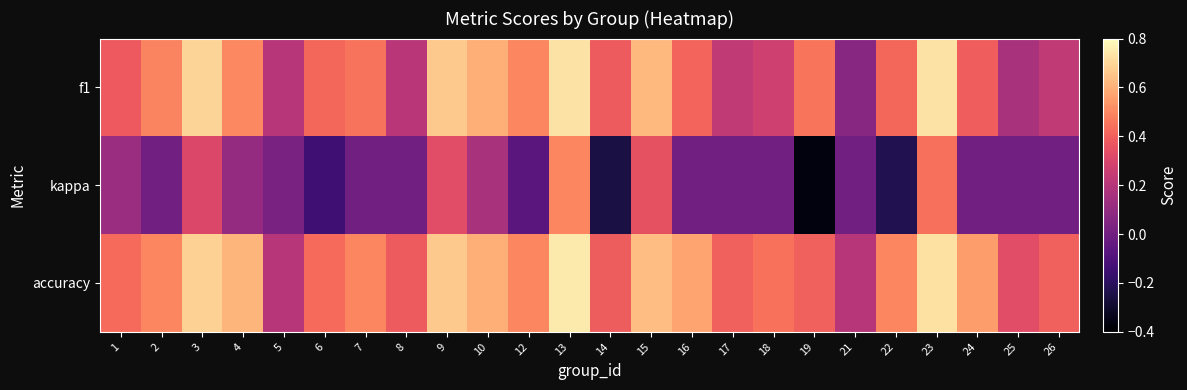

Reading left to right, extract all data points from this chart.

f1: 1=0.4	2=0.5	3=0.7	4=0.5	5=0.2	6=0.4	7=0.5	8=0.2	9=0.7	10=0.6	12=0.5	13=0.7	14=0.4	15=0.6	16=0.4	17=0.2	18=0.3	19=0.5	21=0.1	22=0.4	23=0.7	24=0.4	25=0.2	26=0.2
kappa: 1=0.1	2=0.0	3=0.3	4=0.1	5=0.0	6=-0.1	7=0.0	8=0.0	9=0.3	10=0.2	12=-0.1	13=0.5	14=-0.3	15=0.4	16=0.0	17=0.0	18=0.0	19=-0.4	21=0.0	22=-0.2	23=0.4	24=0.0	25=0.0	26=0.0
accuracy: 1=0.4	2=0.5	3=0.7	4=0.6	5=0.2	6=0.4	7=0.5	8=0.4	9=0.7	10=0.6	12=0.5	13=0.8	14=0.4	15=0.6	16=0.6	17=0.4	18=0.4	19=0.4	21=0.2	22=0.5	23=0.7	24=0.6	25=0.3	26=0.4